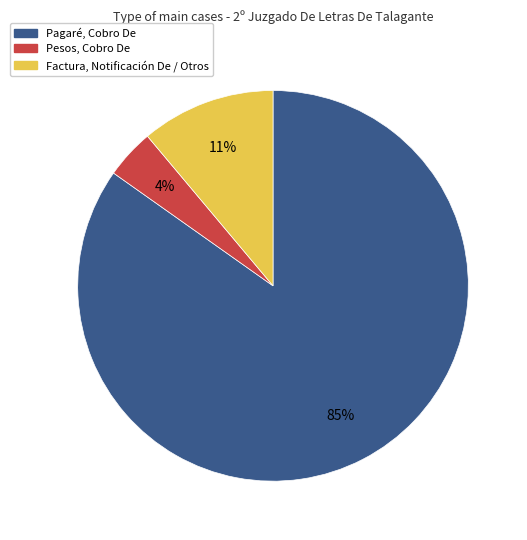

To the nearest percent, what is the average slice percentage?

33%